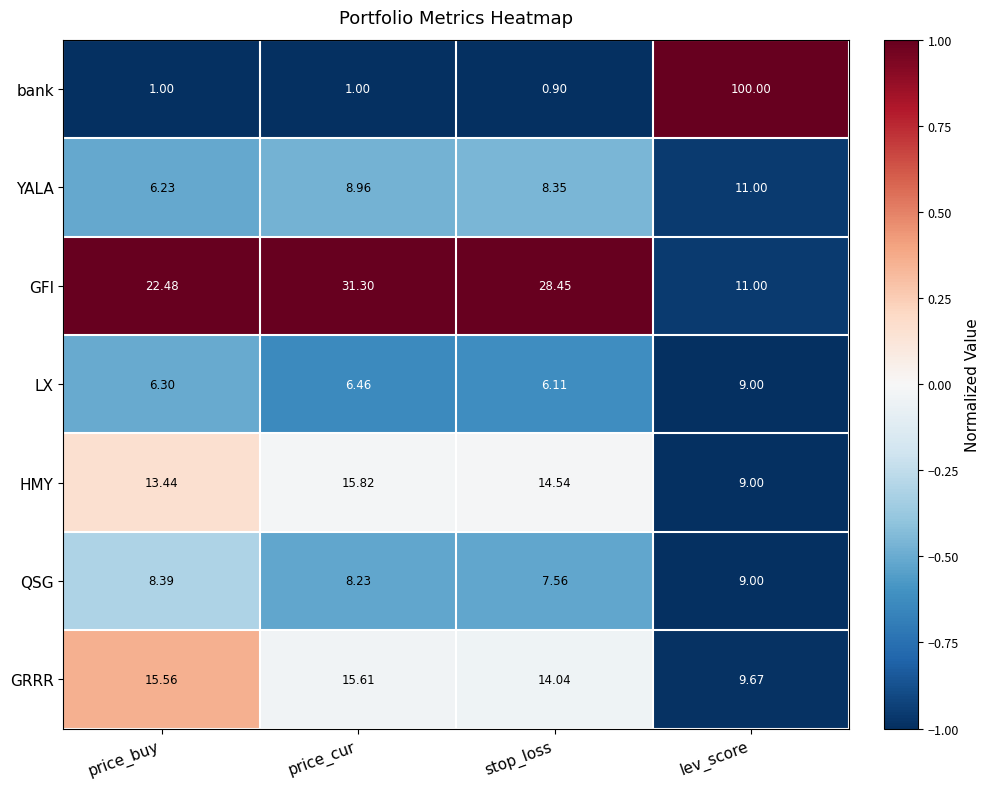

Between price_cur and stop_loss, which series saw the biggest shift?

GFI